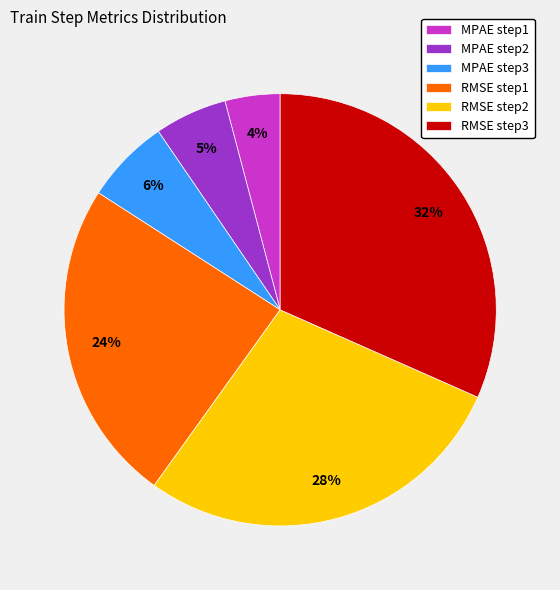

To the nearest percent, what percentage of the pie is RMSE step2?

28%